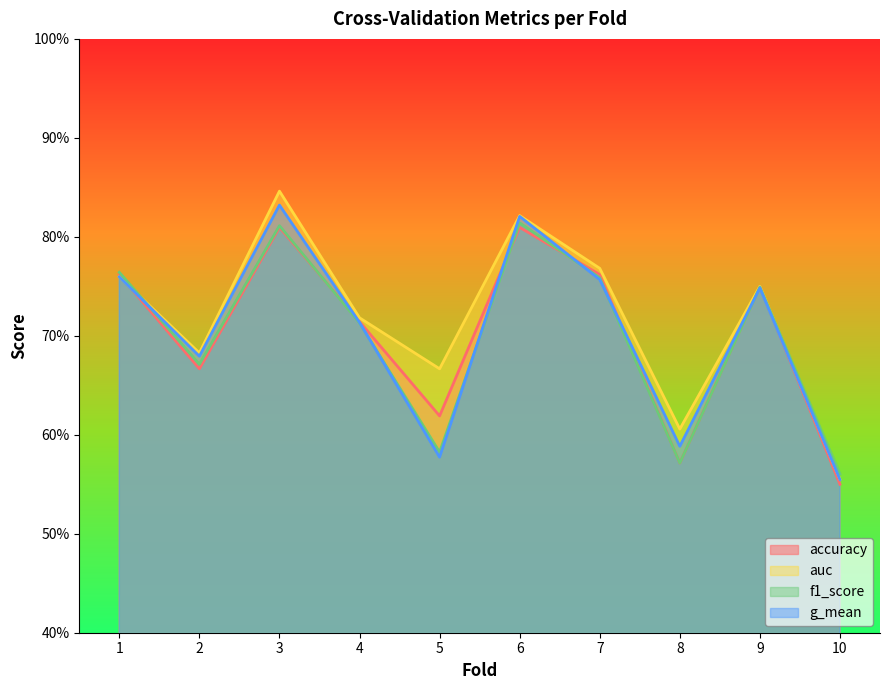

What is the value of the f1_score point at the 6th from the left?

0.8